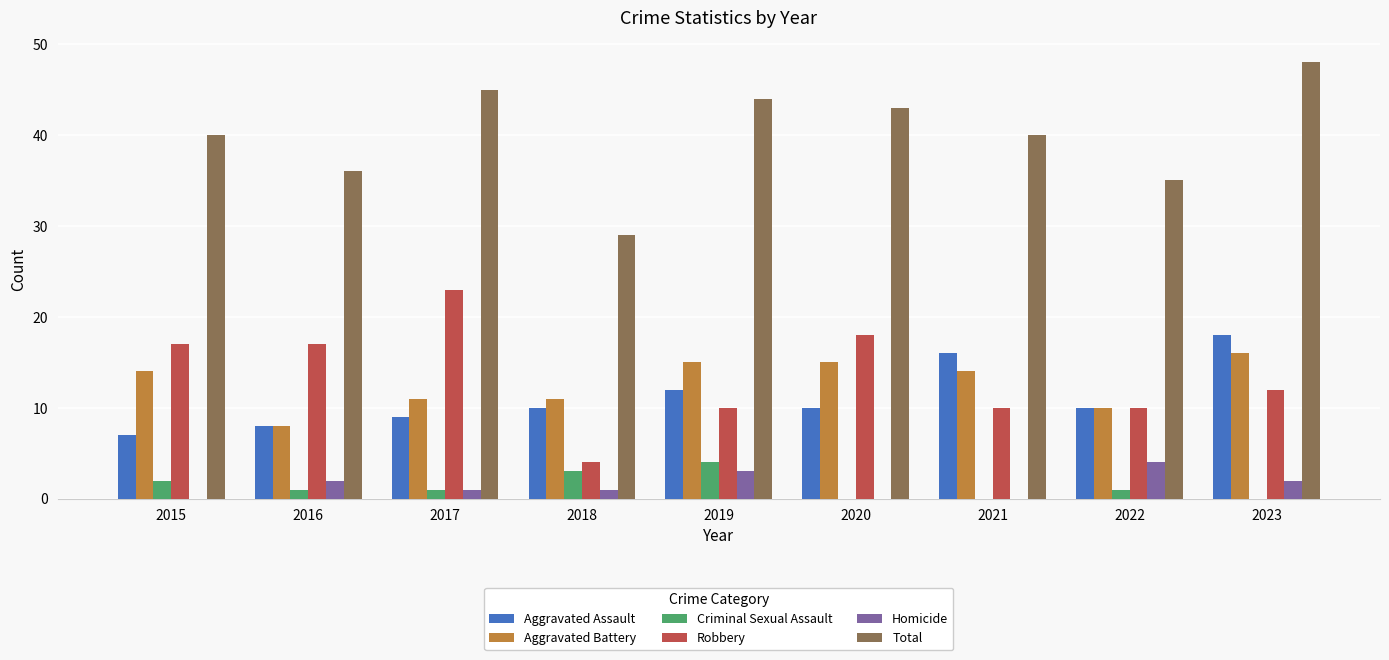

True or false: Aggravated Battery has a value of 15 at 2017.

False